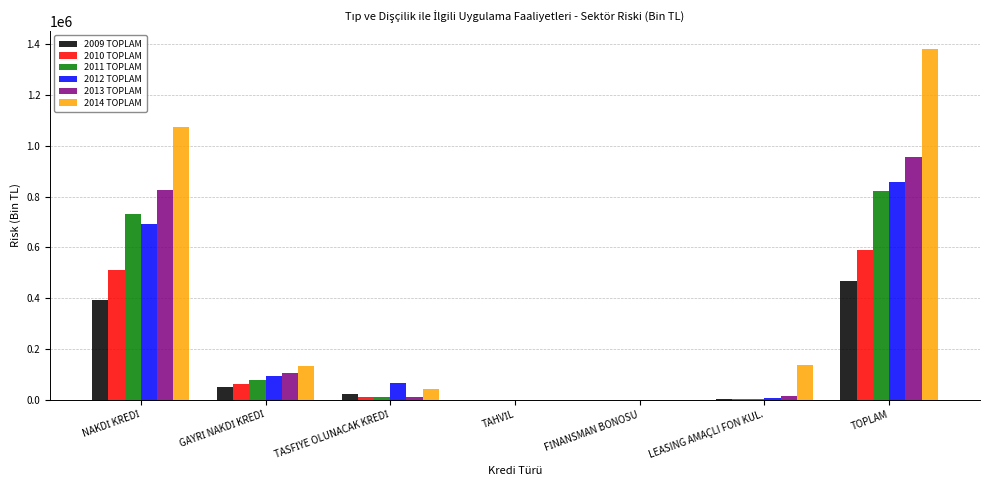

At which label does 2010 TOPLAM reach its peak?

TOPLAM